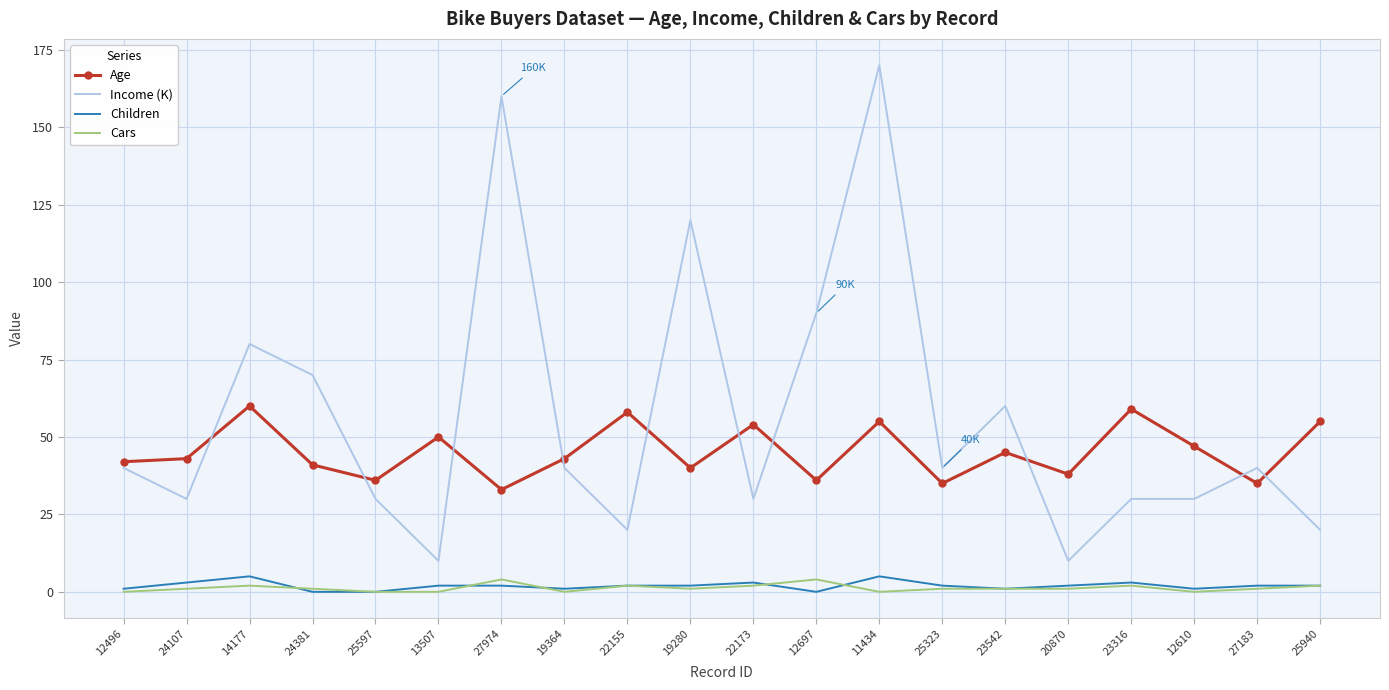

Reading left to right, transcribe all the data shown in this chart.

Age: 42	43	60	41	36	50	33	43	58	40	54	36	55	35	45	38	59	47	35	55
Income (K): 40	30	80	70	30	10	160	40	20	120	30	90	170	40	60	10	30	30	40	20
Children: 1	3	5	0	0	2	2	1	2	2	3	0	5	2	1	2	3	1	2	2
Cars: 0	1	2	1	0	0	4	0	2	1	2	4	0	1	1	1	2	0	1	2